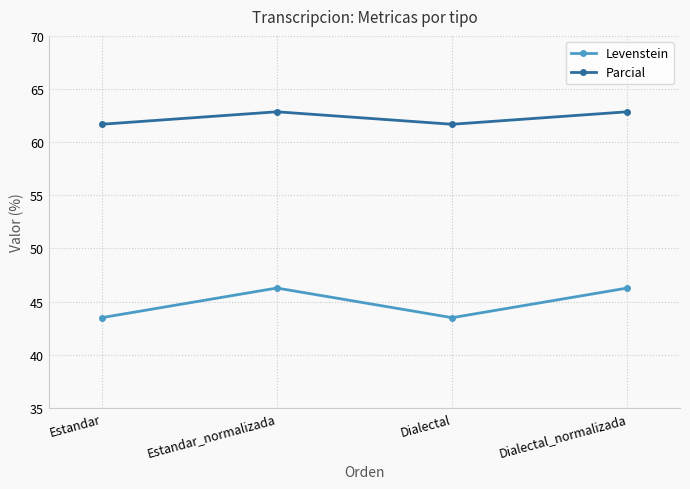

What is the minimum value for Parcial?

61.7